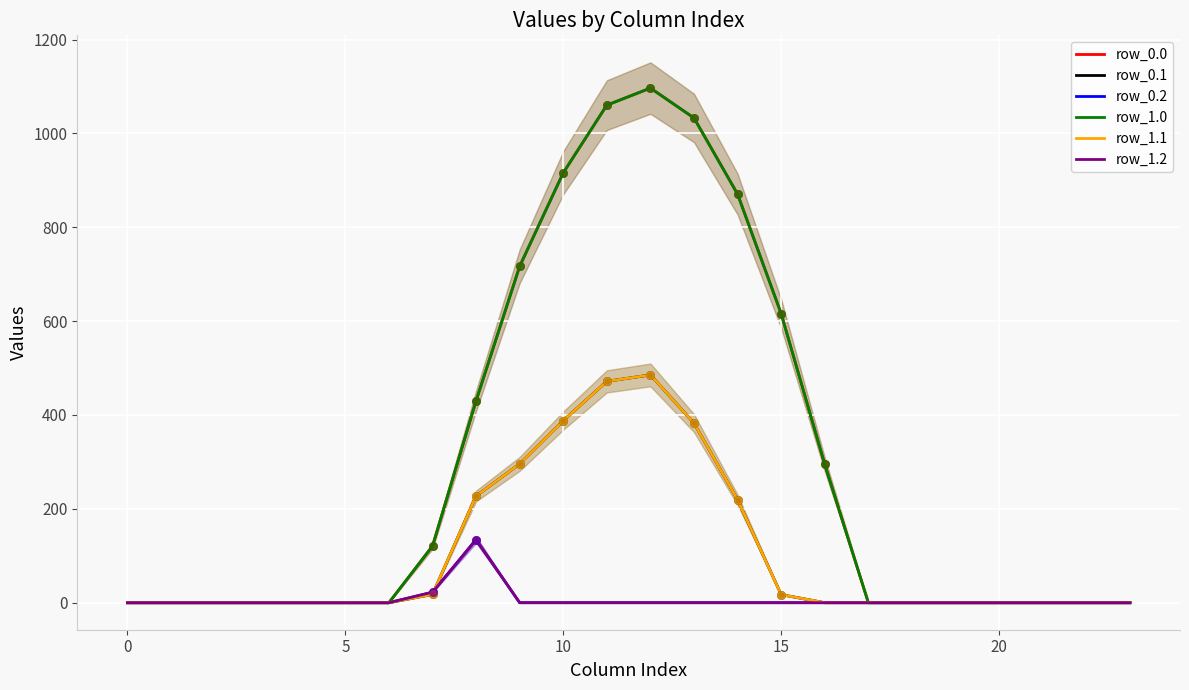

Is the value of row_0.1 at 0 greater than the value of row_1.1 at 15?

No